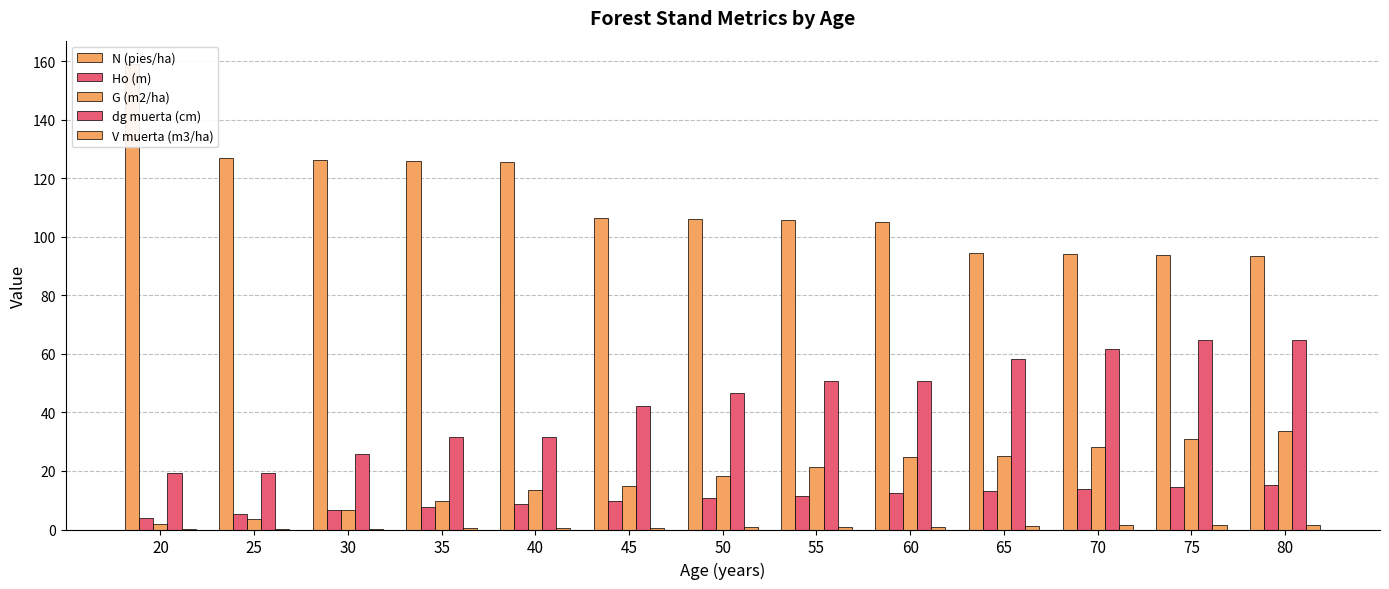

The N (pies/ha) series shows 59.3 at 25. True or false?

False